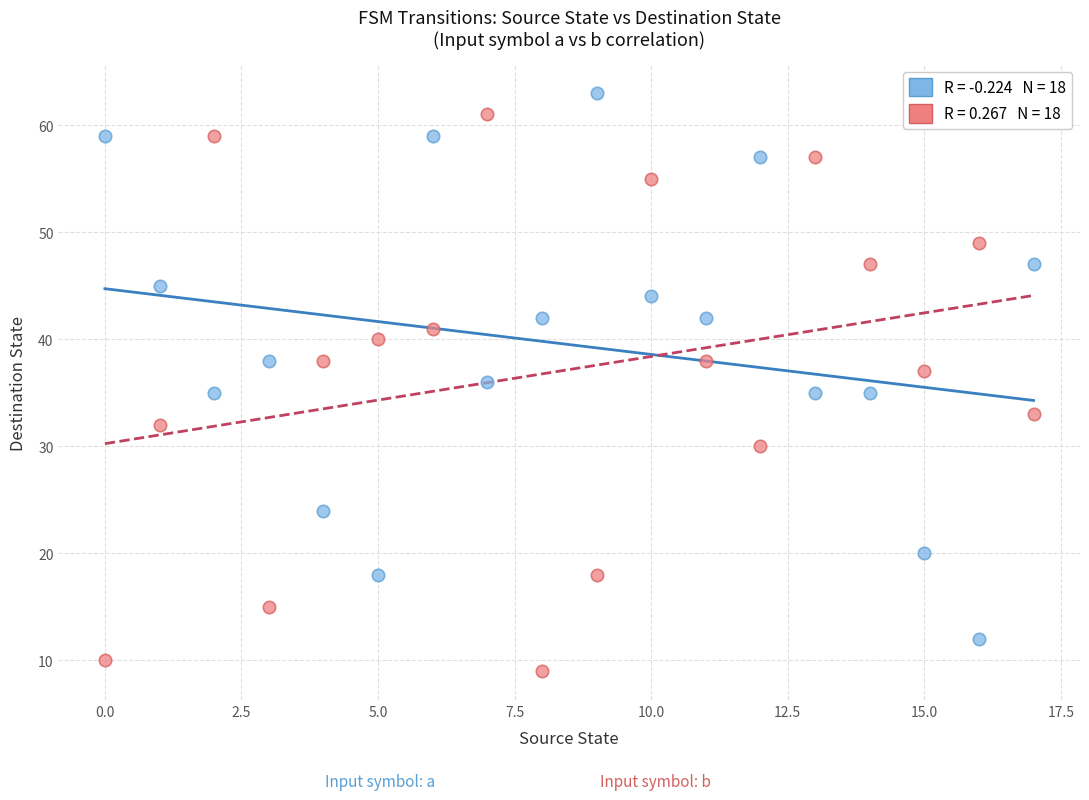

Across all data points, what is the range of Y values (max minus min)?

54